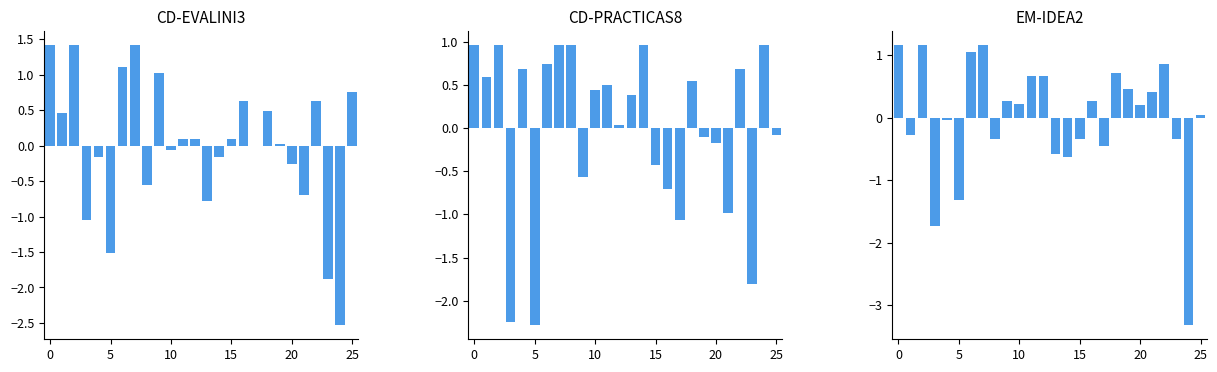

List the series in order of their overall mean, highest first.

EM-IDEA2, CD-PRACTICAS8, CD-EVALINI3